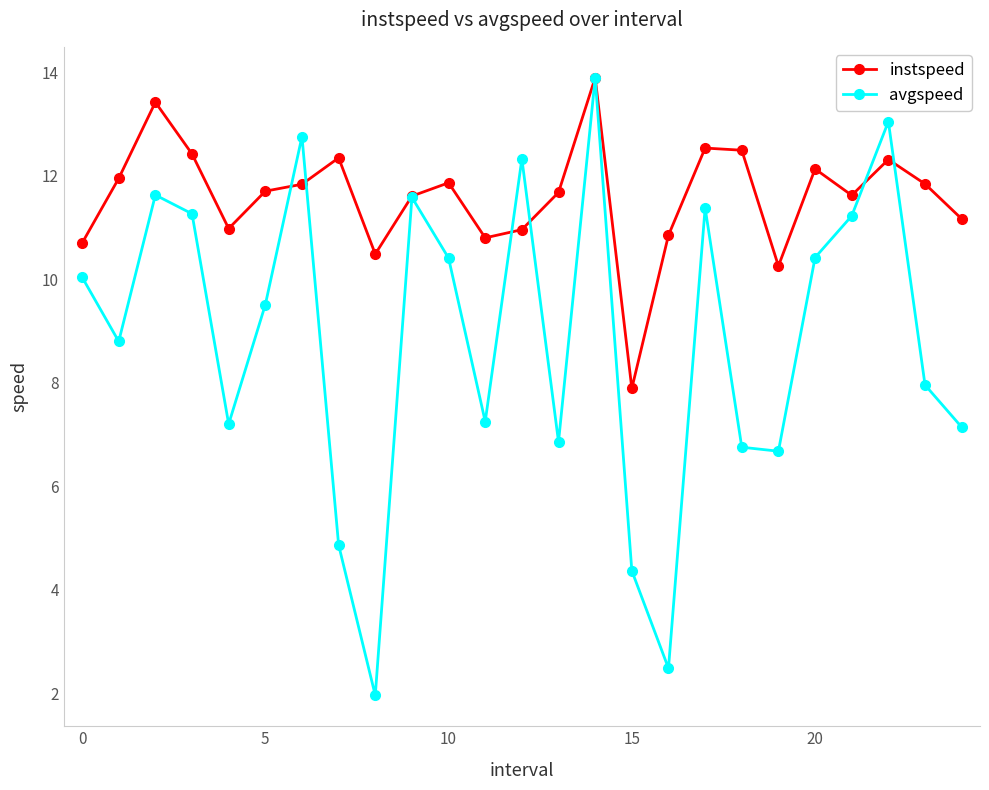

What is the value of the instspeed point at the 16th from the left?

7.9